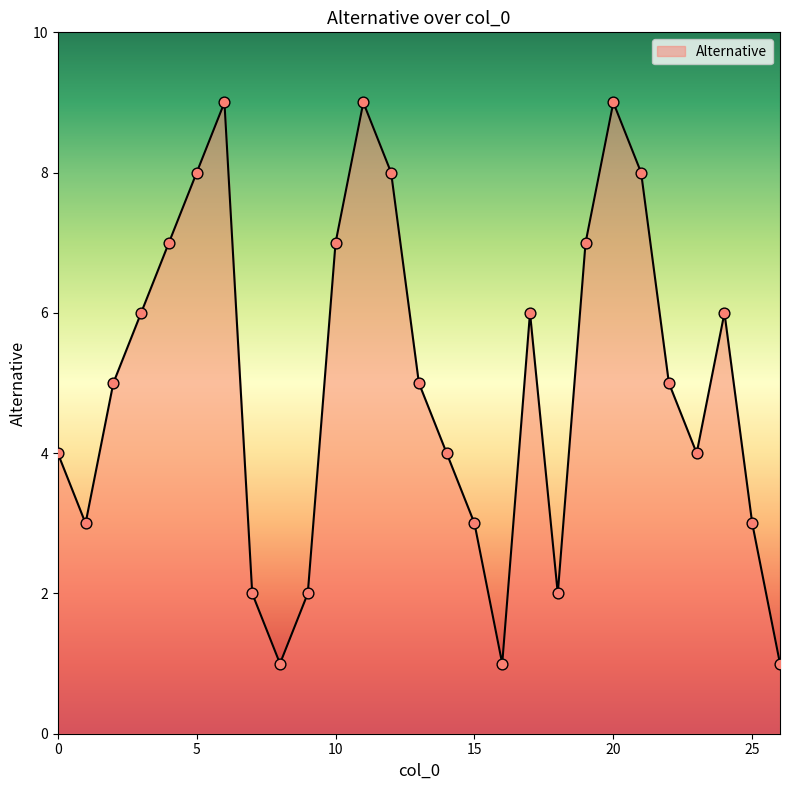

What is the greatest value displayed?

9